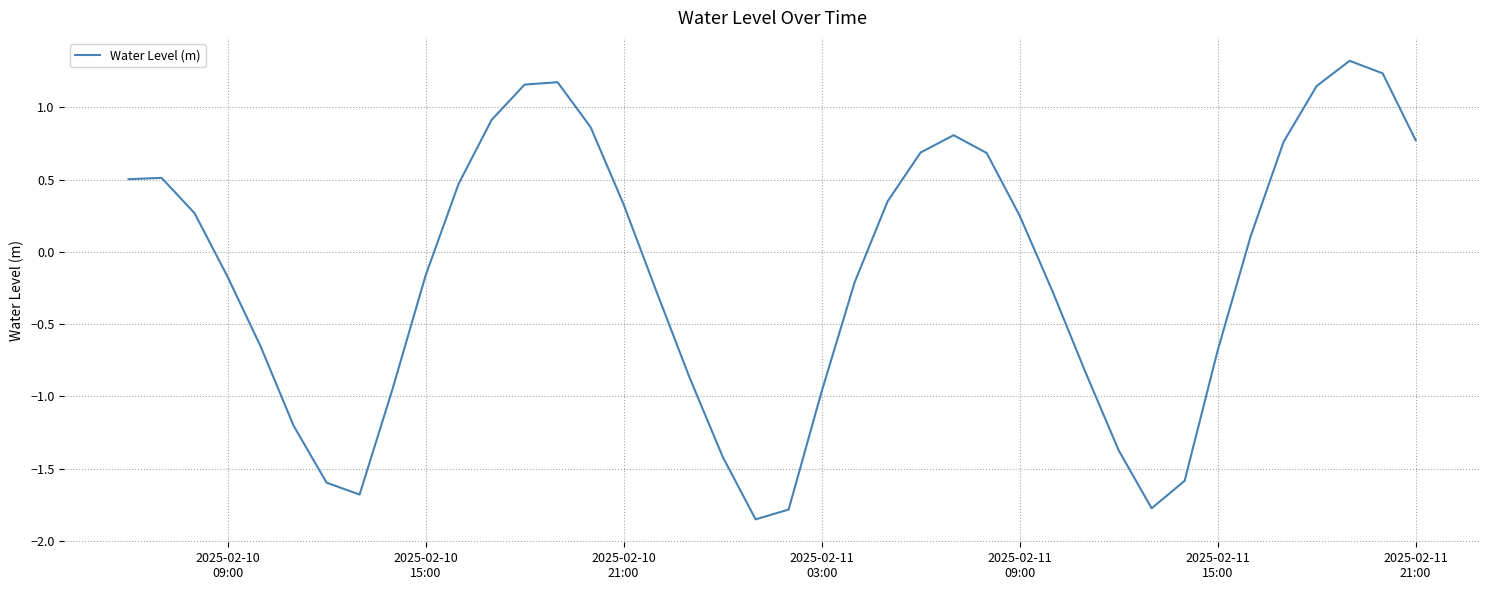

What is the maximum value shown in the chart?

1.3